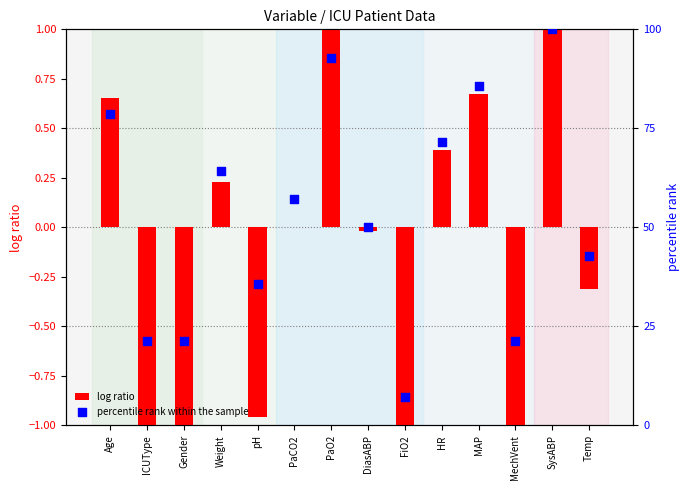

At how many categories does at least one series exceed 12?

13